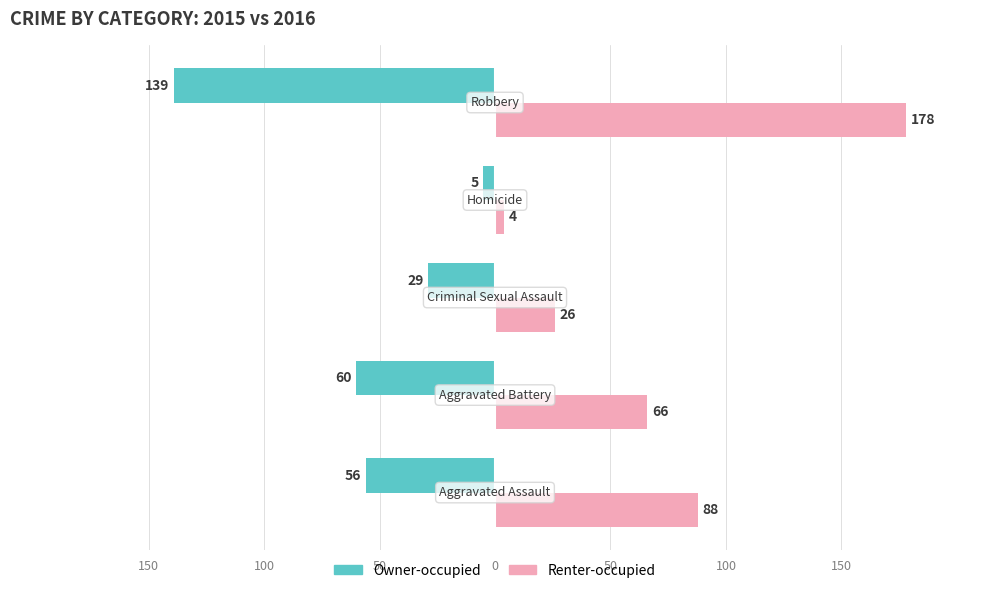

What are all the series names shown in the legend?

Owner-occupied, Renter-occupied